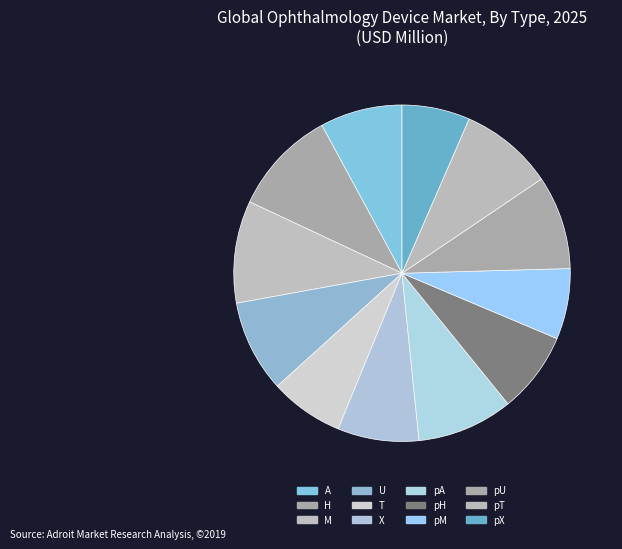

Count the number of slices in the pie.

12